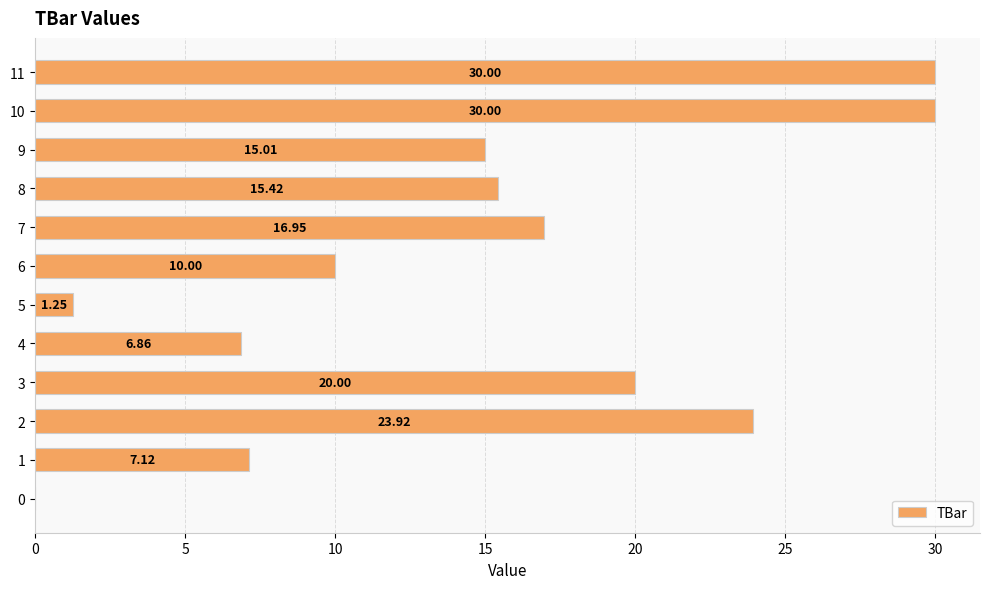

What is the sum of all values?

176.5